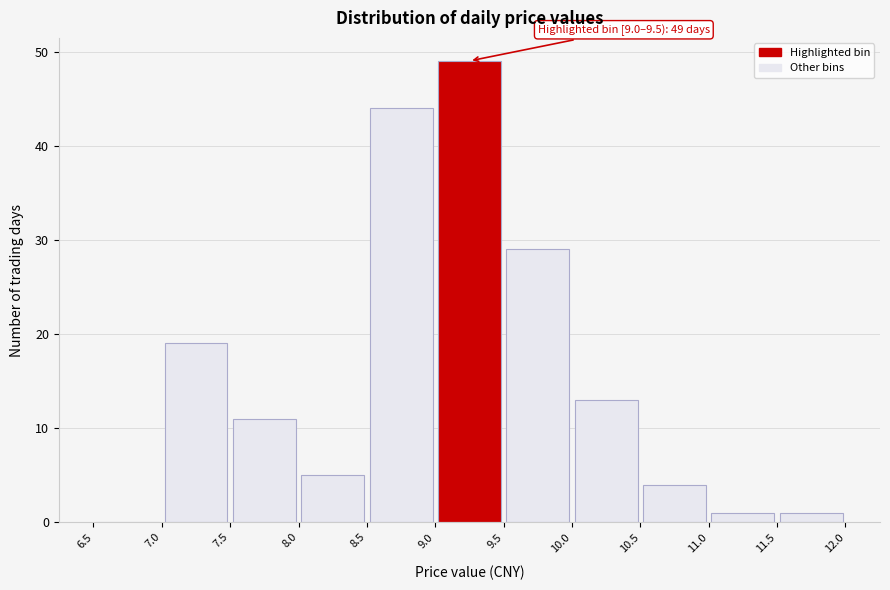

Which range on the x-axis has the tallest bar?

9.0 to 9.5